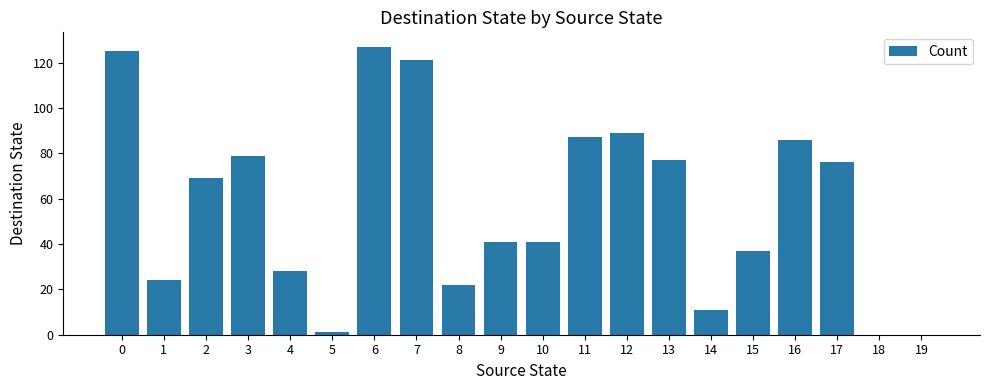

Are the bars grouped side by side (vs. stacked)?

No